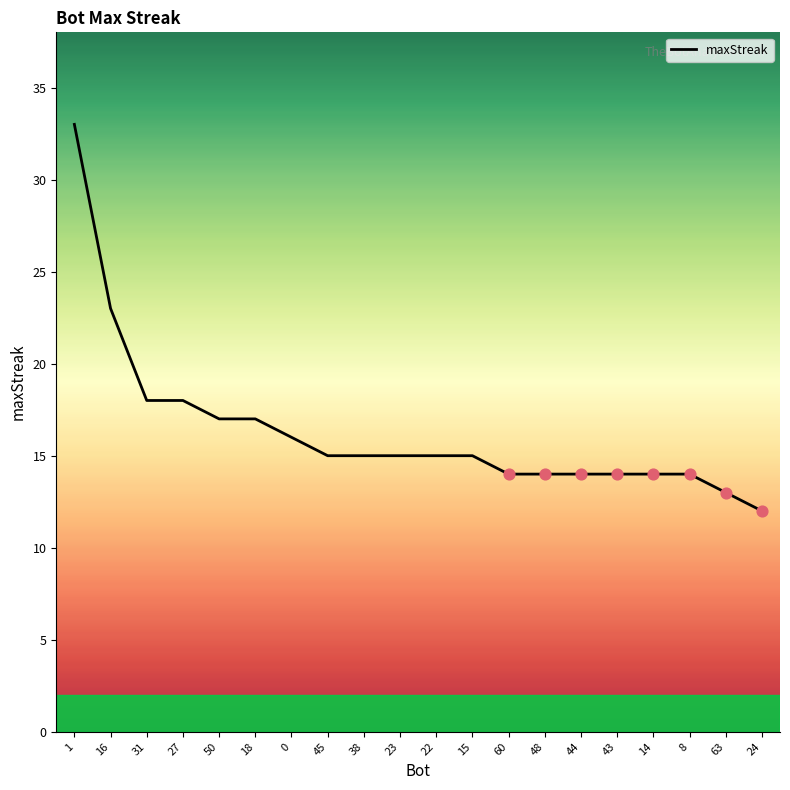

What is the change in value from 23 to 44?

-1